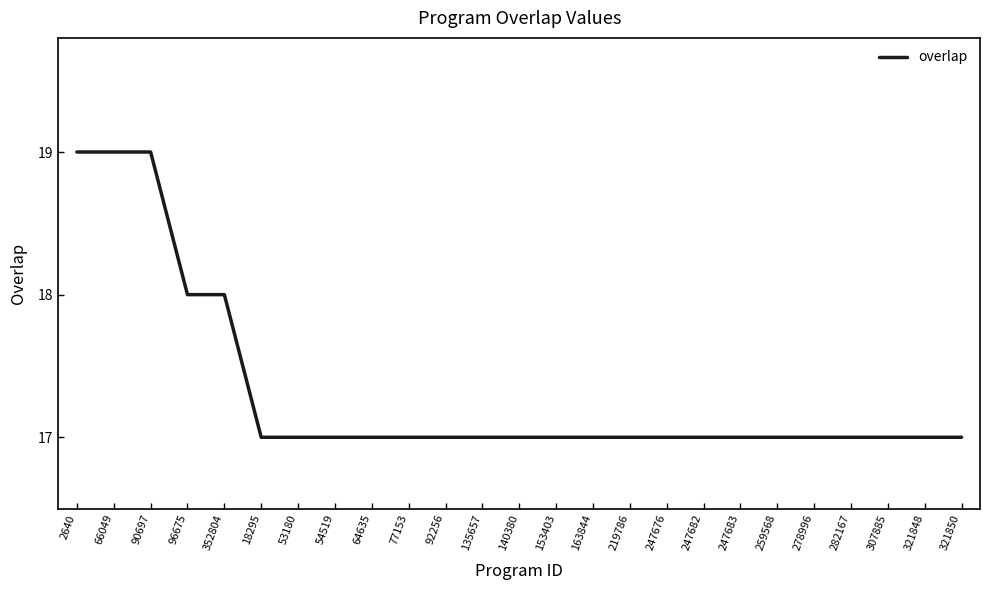

Is it true that the value at 77153 is 17?

True